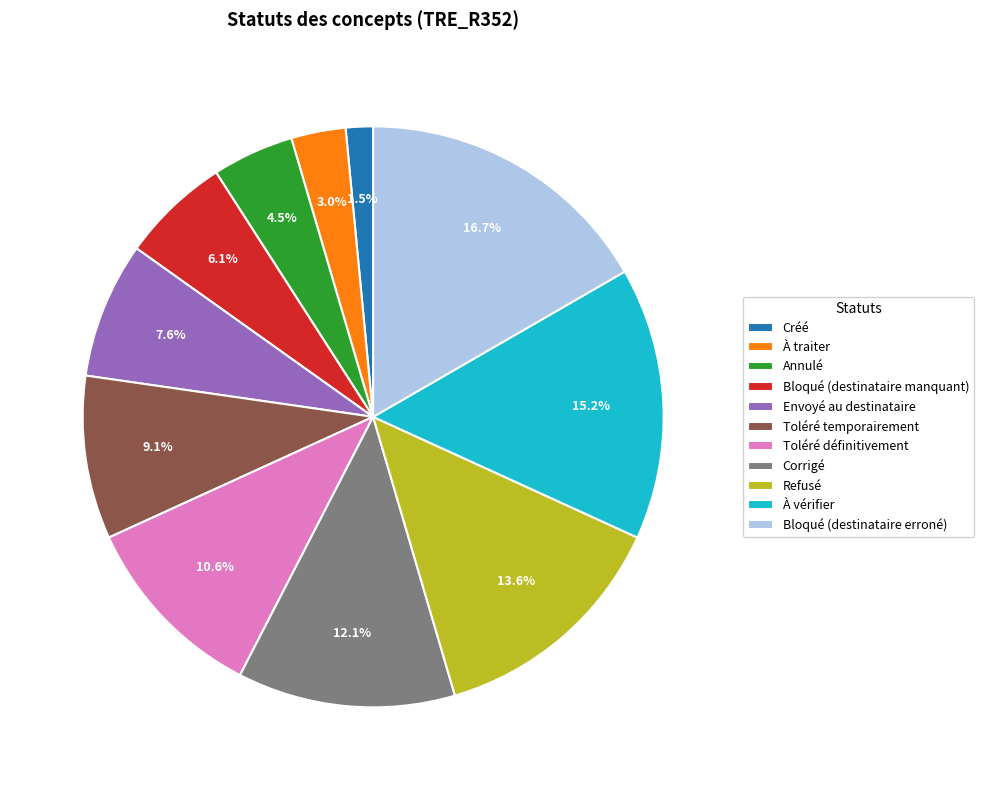

To the nearest percent, what is the difference between the Corrigé and Bloqué (destinataire erroné) slice percentages?

5%